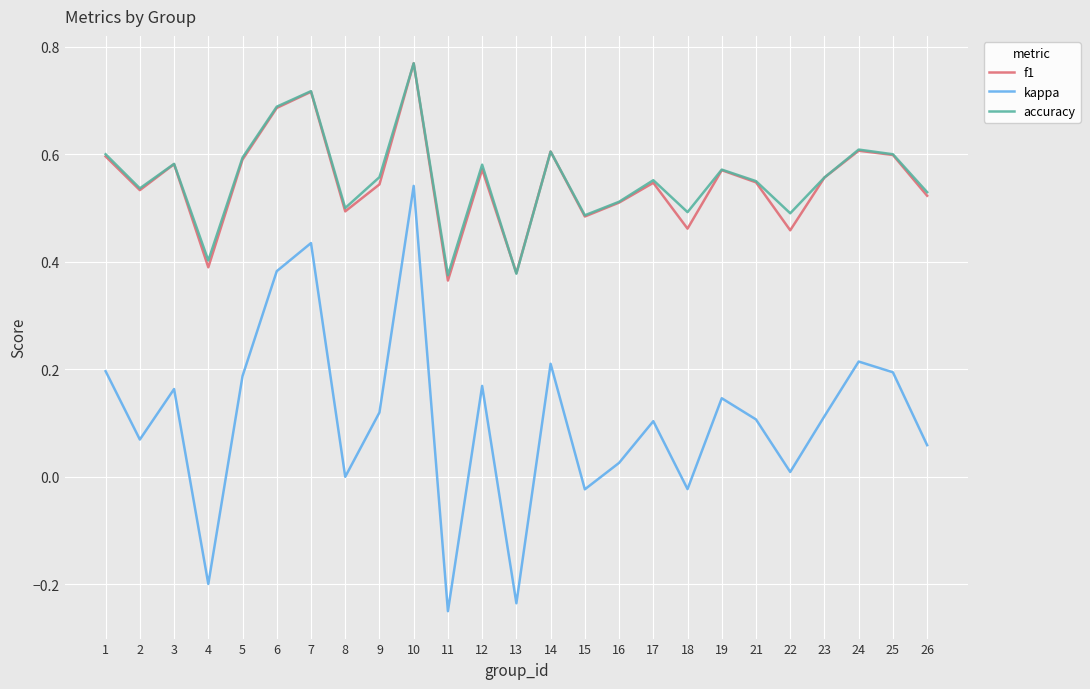

Is it true that accuracy equals 0.6 at 11?

False